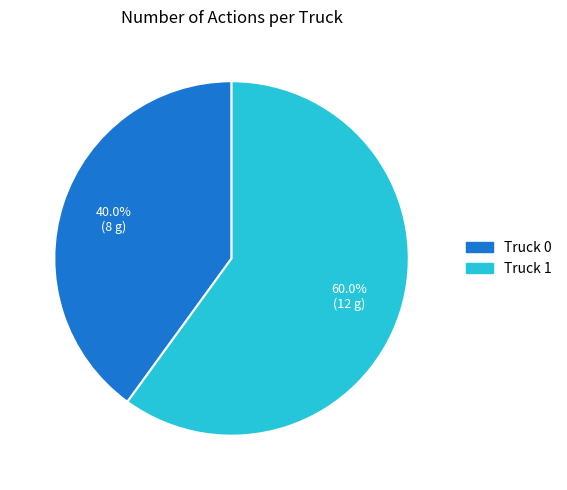

Does any single category account for the majority?

Yes